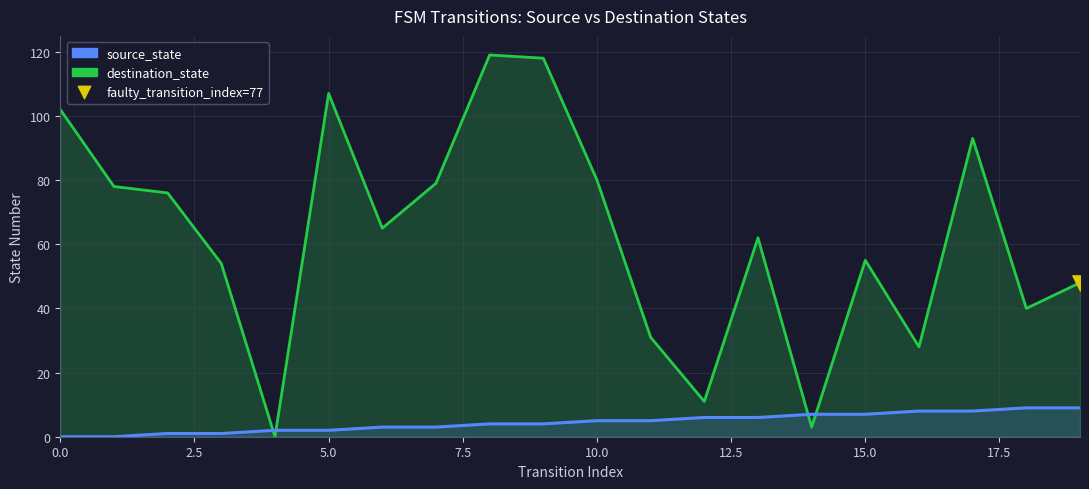

Which series reaches the minimum Y coordinate?

source_state